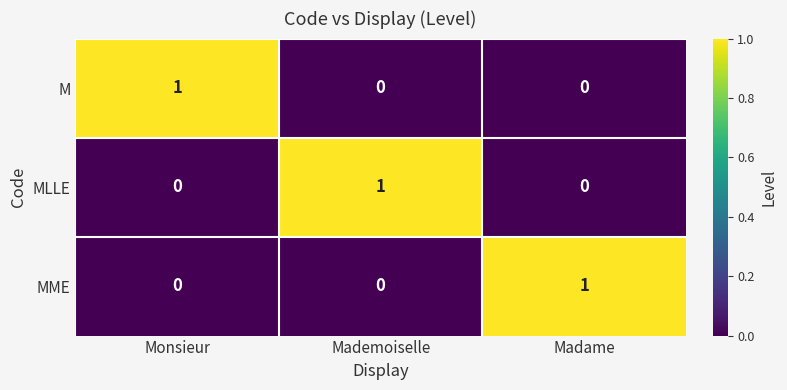

The MLLE series shows 1 at Mademoiselle. True or false?

True